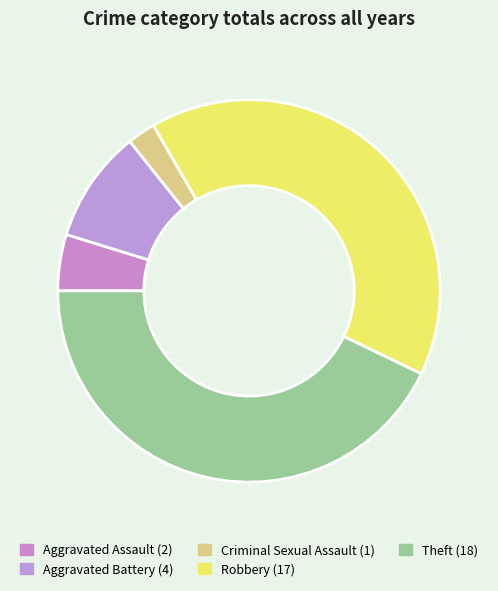

What is the smallest slice in the pie chart?

Criminal Sexual Assault